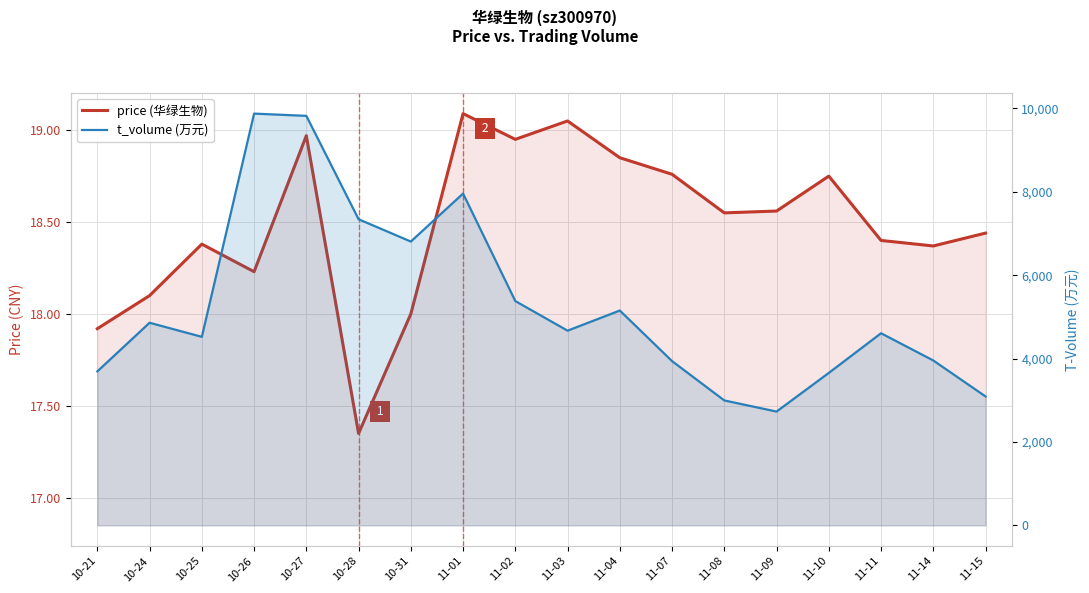

Where is the first local maximum for price?

10-25